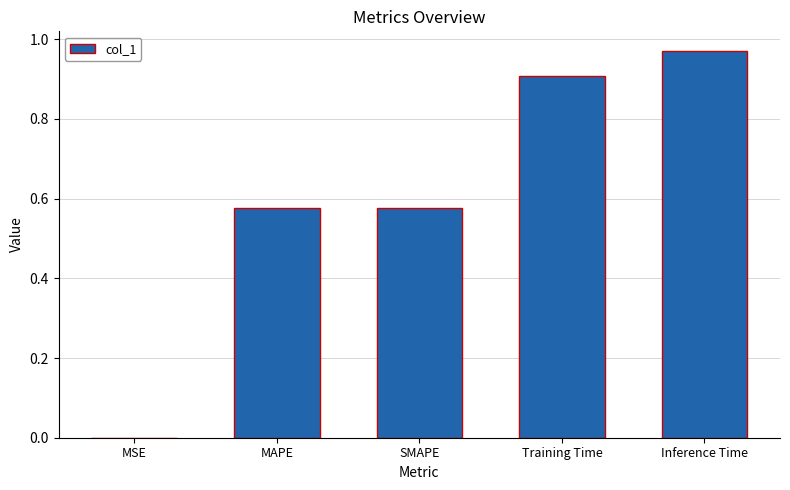

The value at SMAPE is 0.4. True or false?

False